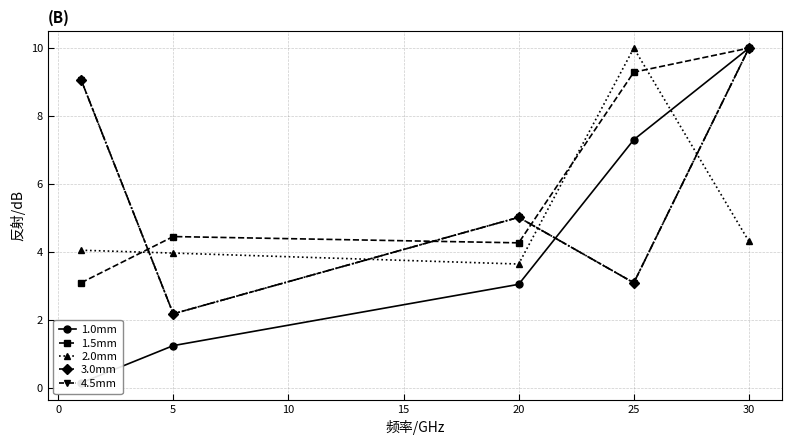

What is the value of the 2.0mm point at the 5th from the left?

4.3